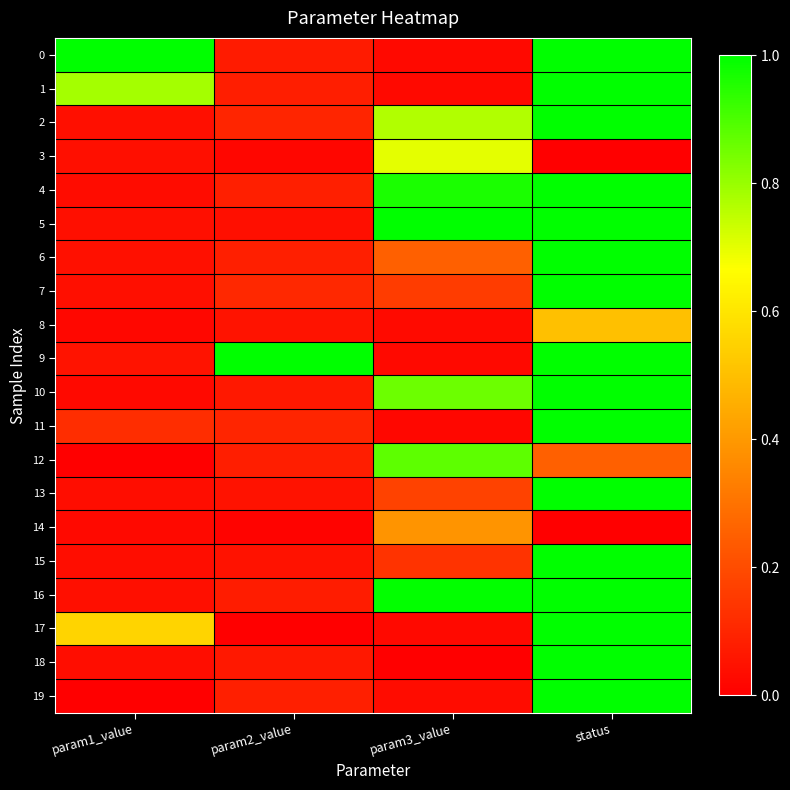

Which series changed the most between param3_value and status?

18